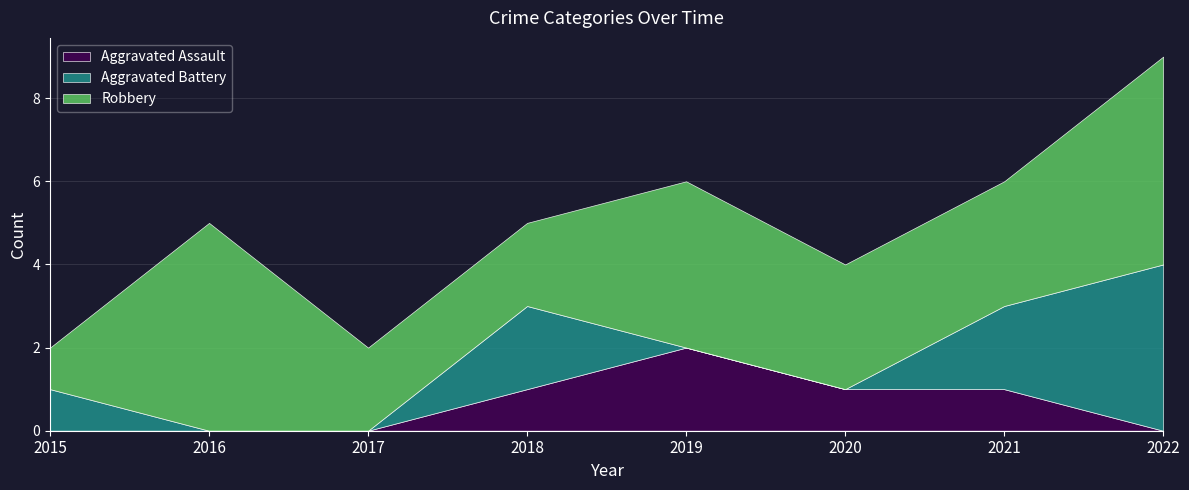

The value of Aggravated Battery at 2021 is 1. True or false?

False